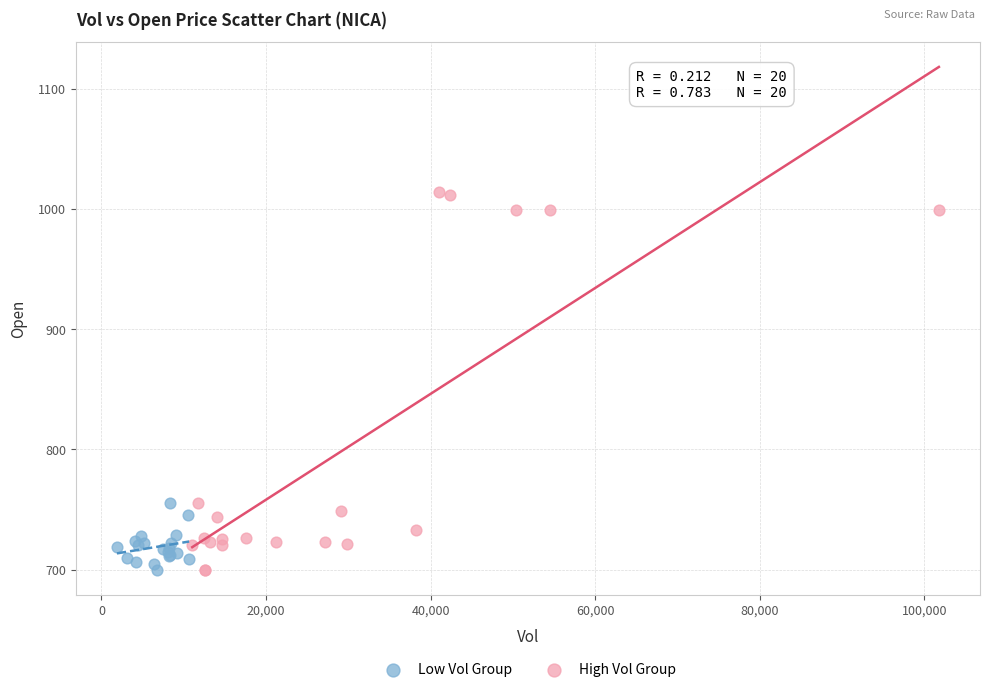

Which series has the largest Y range (max minus min)?

High Vol Group